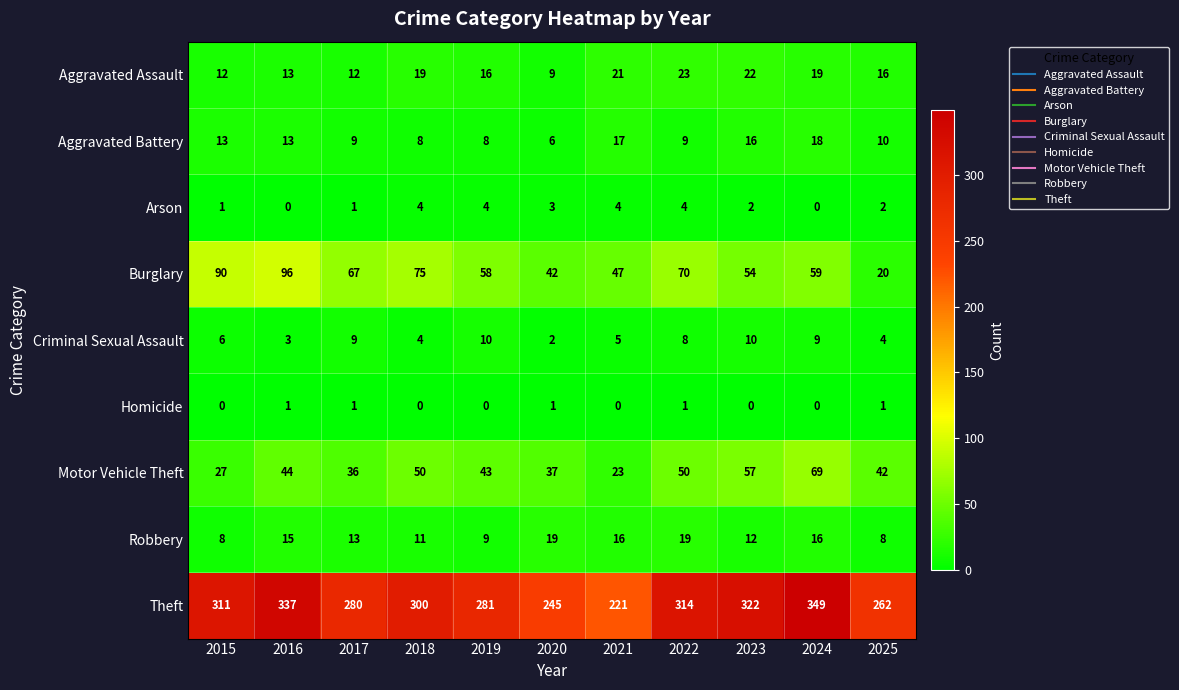

At which category does the chart reach its peak across all series?

2024